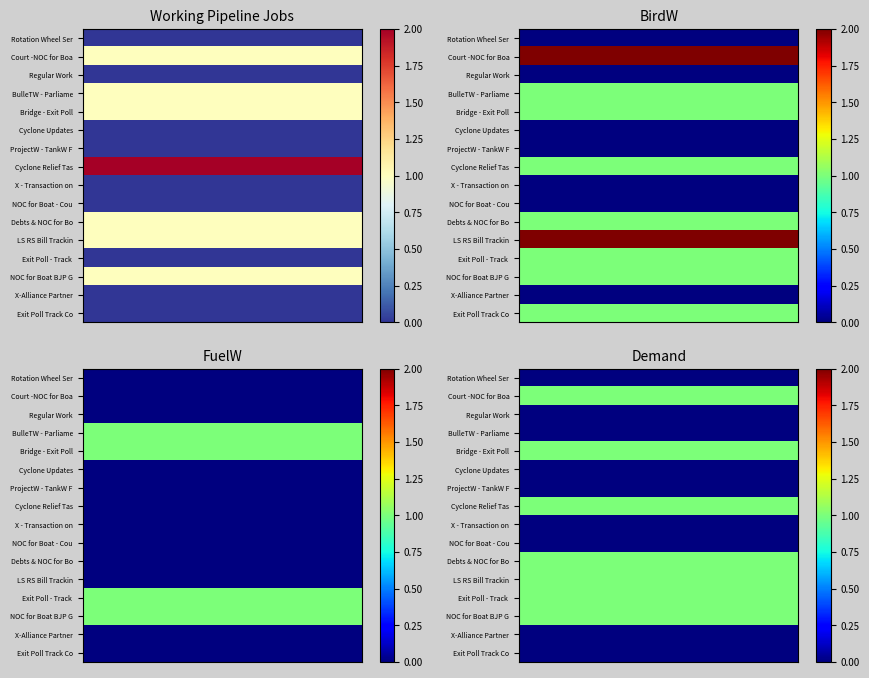

Is it true that BirdW equals 1 at Exit Poll Track Court?

False